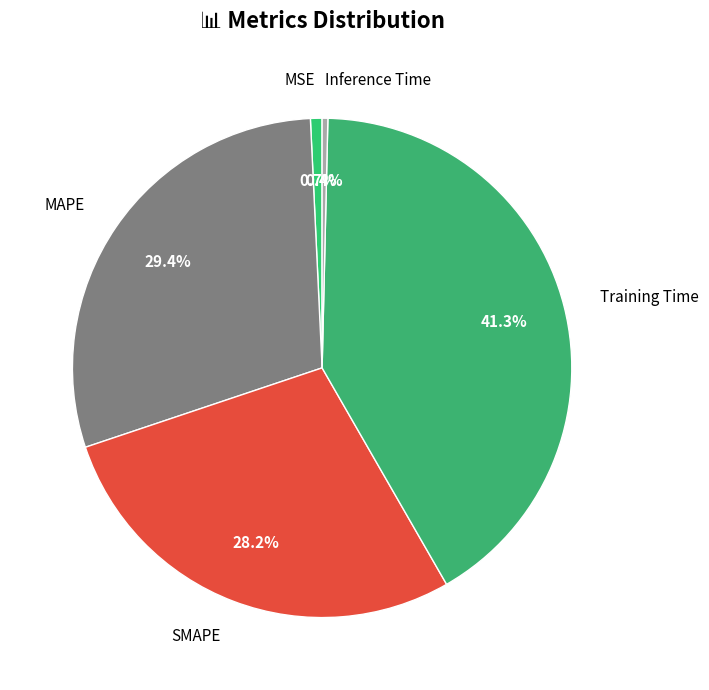

How many slices are in this pie chart?

5